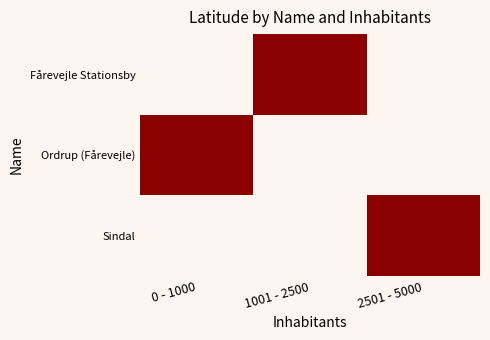

Reading right to left, extract all data points from this chart.

Fårevejle Stationsby: 2501 - 5000=0	1001 - 2500=1	0 - 1000=0
Ordrup (Fårevejle): 2501 - 5000=0	1001 - 2500=0	0 - 1000=1
Sindal: 2501 - 5000=1	1001 - 2500=0	0 - 1000=0